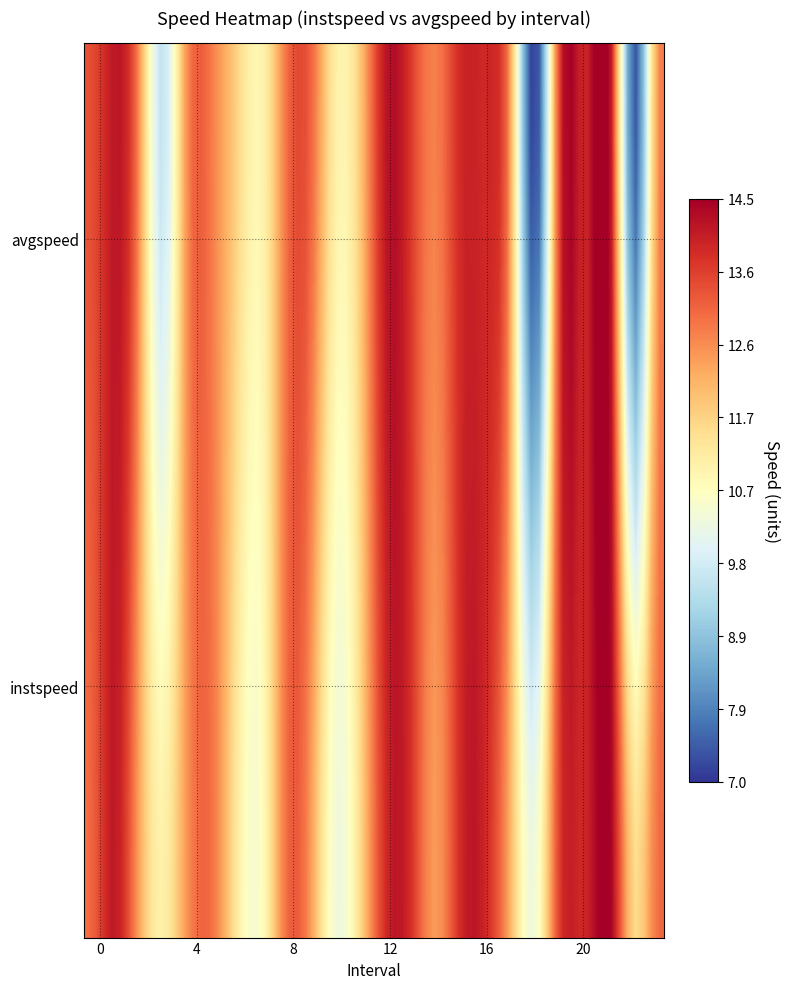

Rank the series by their maximum value, from lowest to highest.

avgspeed, instspeed